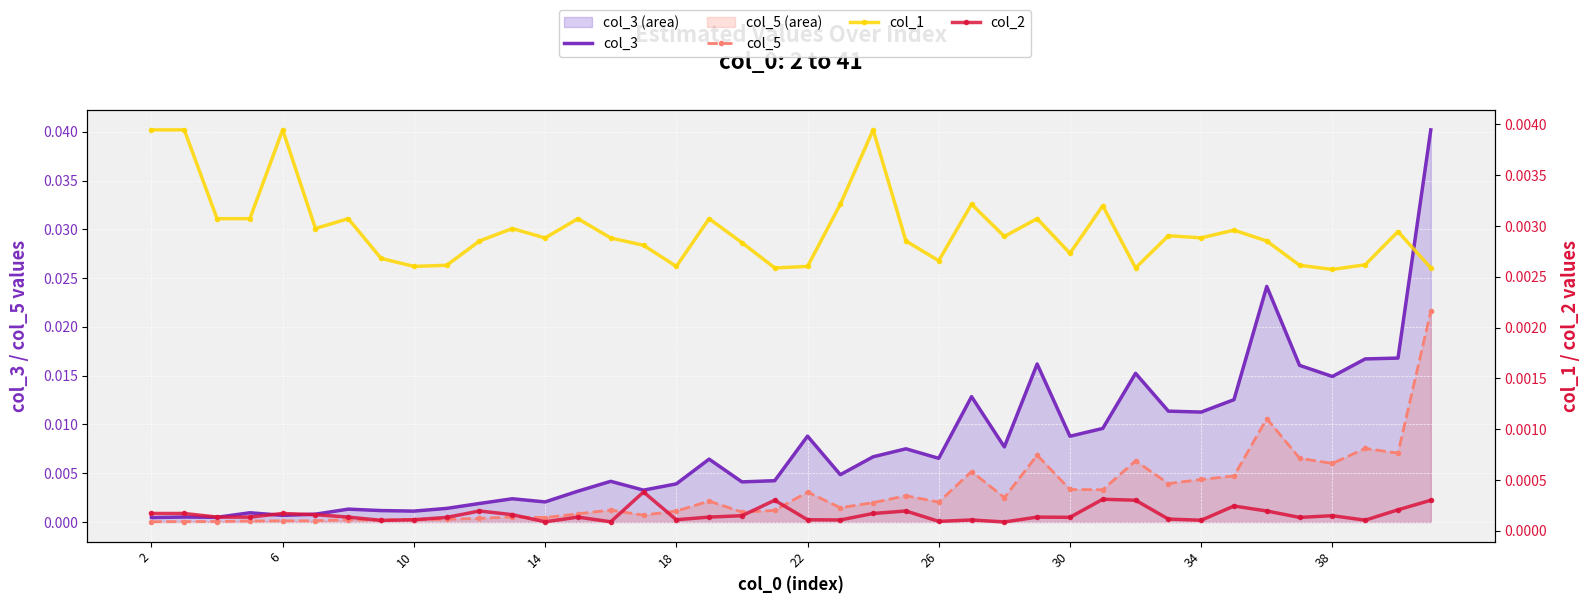

How many lines are shown in the chart?

4